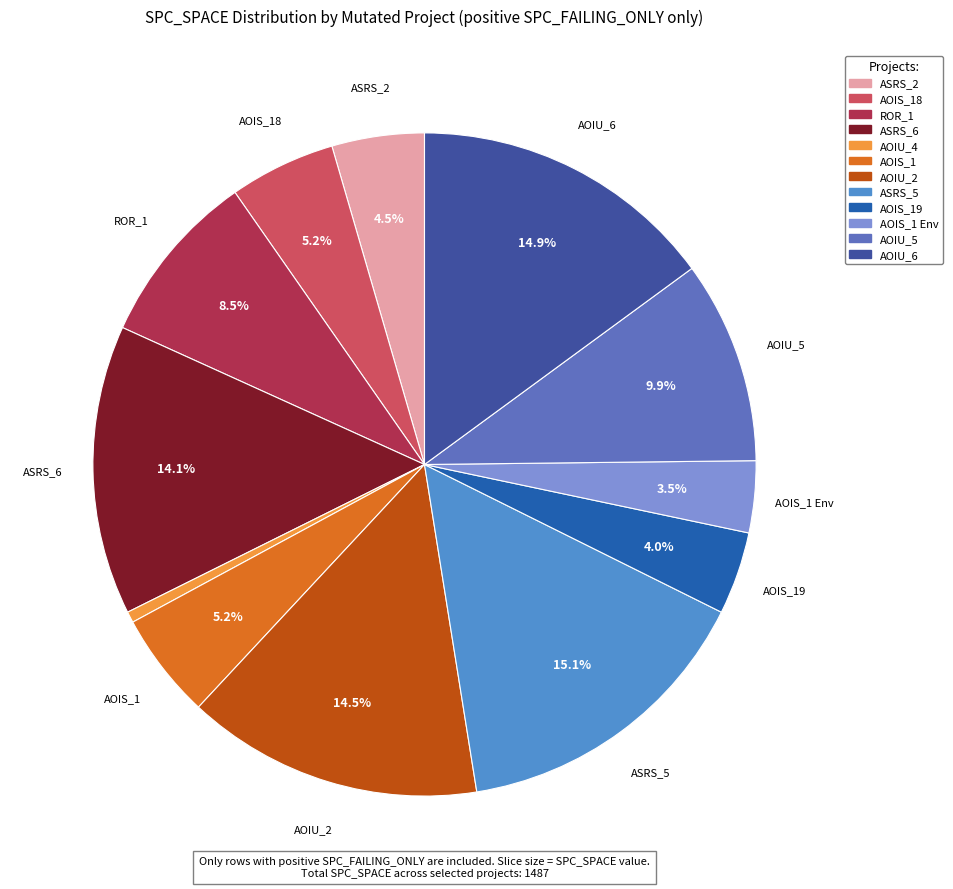

How many slices are in this pie chart?

12